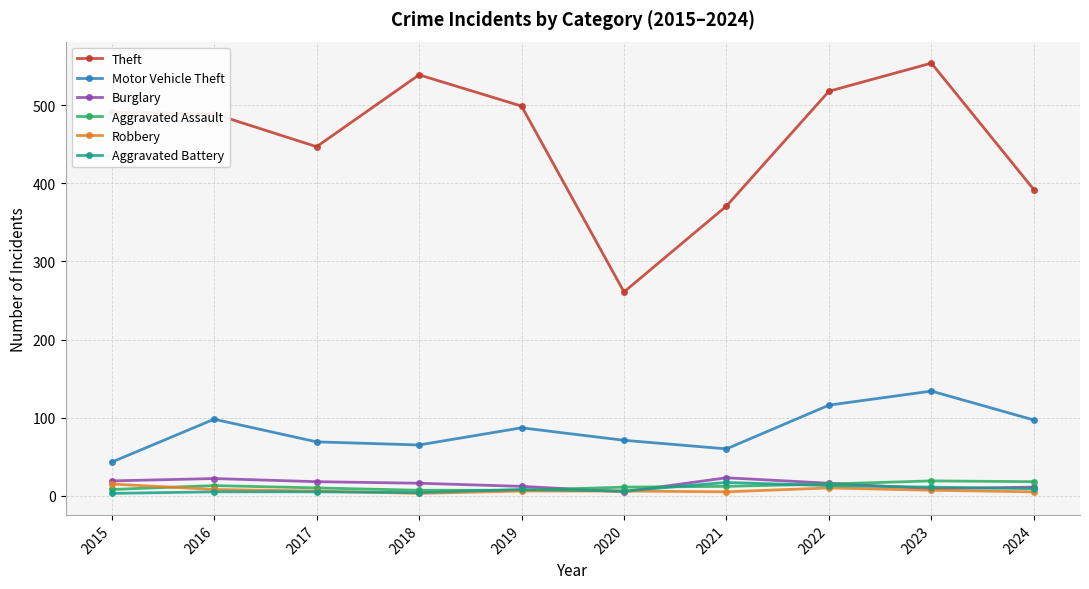

Is it true that Robbery equals 5 at 2021?

True